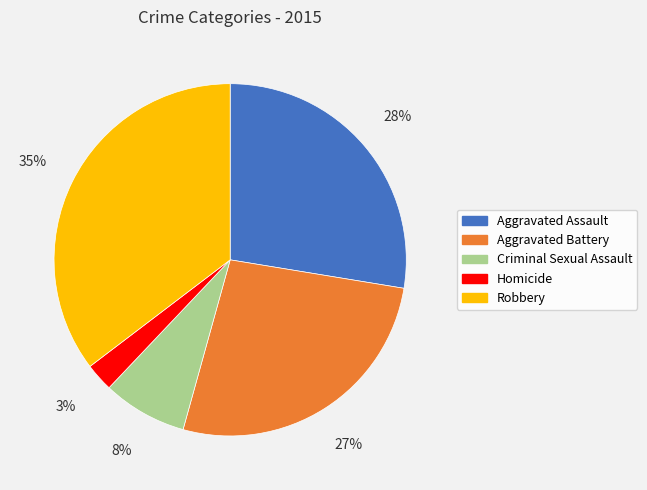

To the nearest percent, what is the average slice percentage?

20%